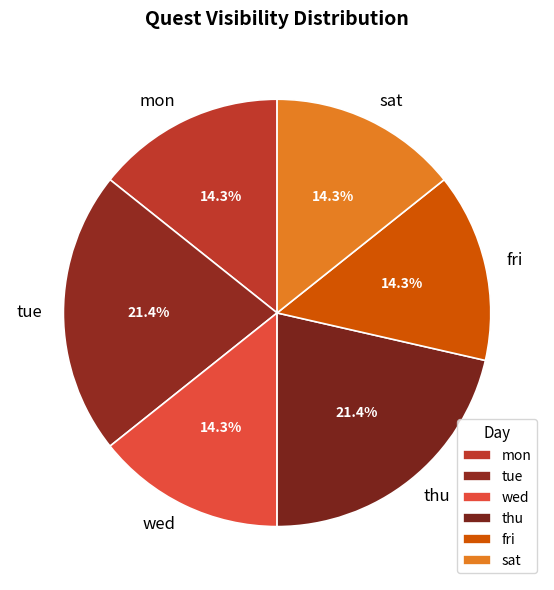

The thu slice represents 36% of the pie. True or false?

False